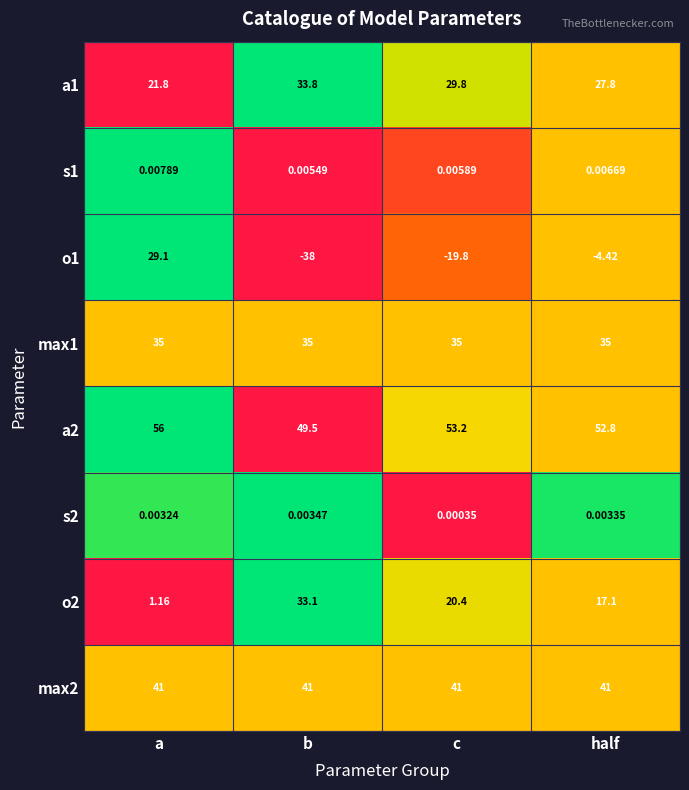

List the labels in order of s2 value, largest first.

b, half, a, c